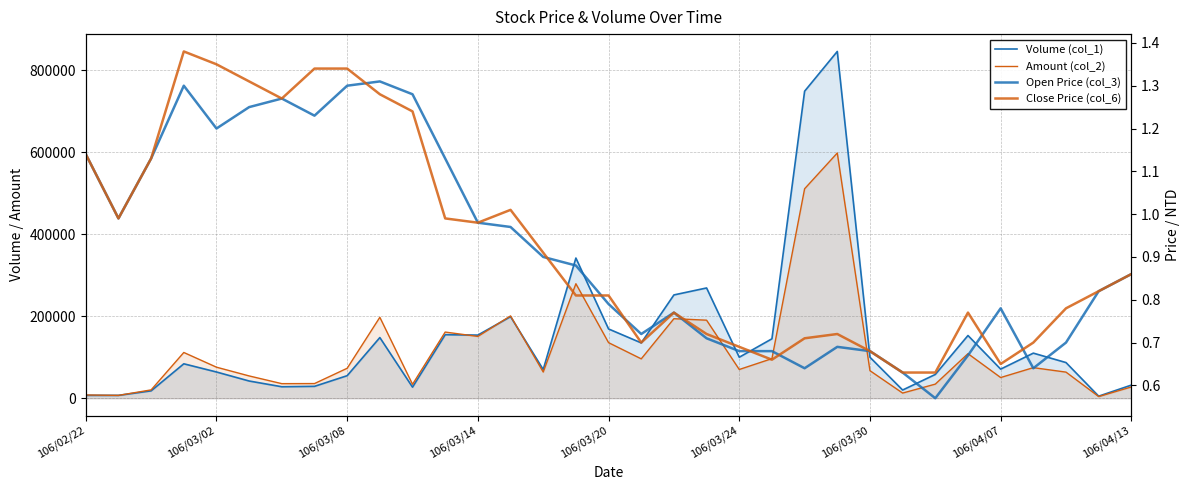

At which category does the chart reach its minimum across all series?

26